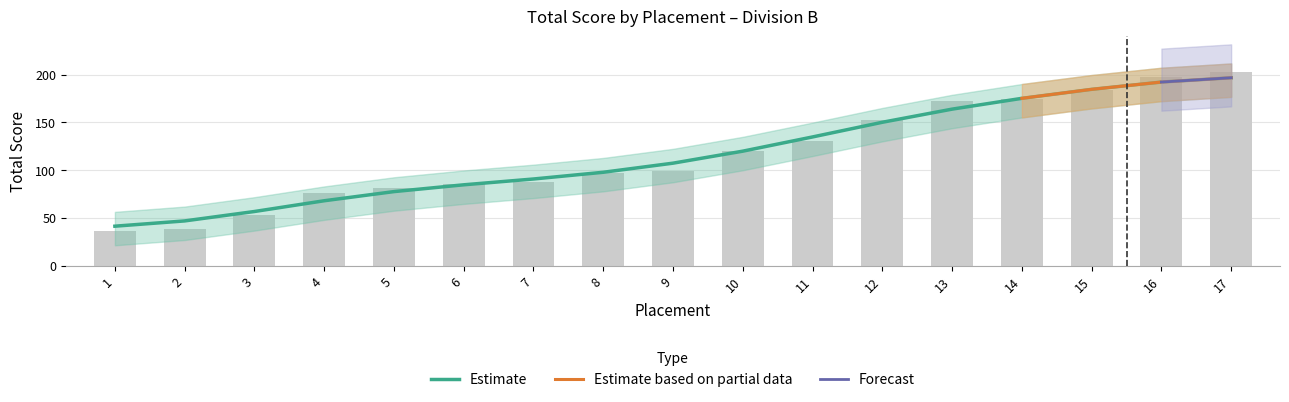

What is the average value?

117